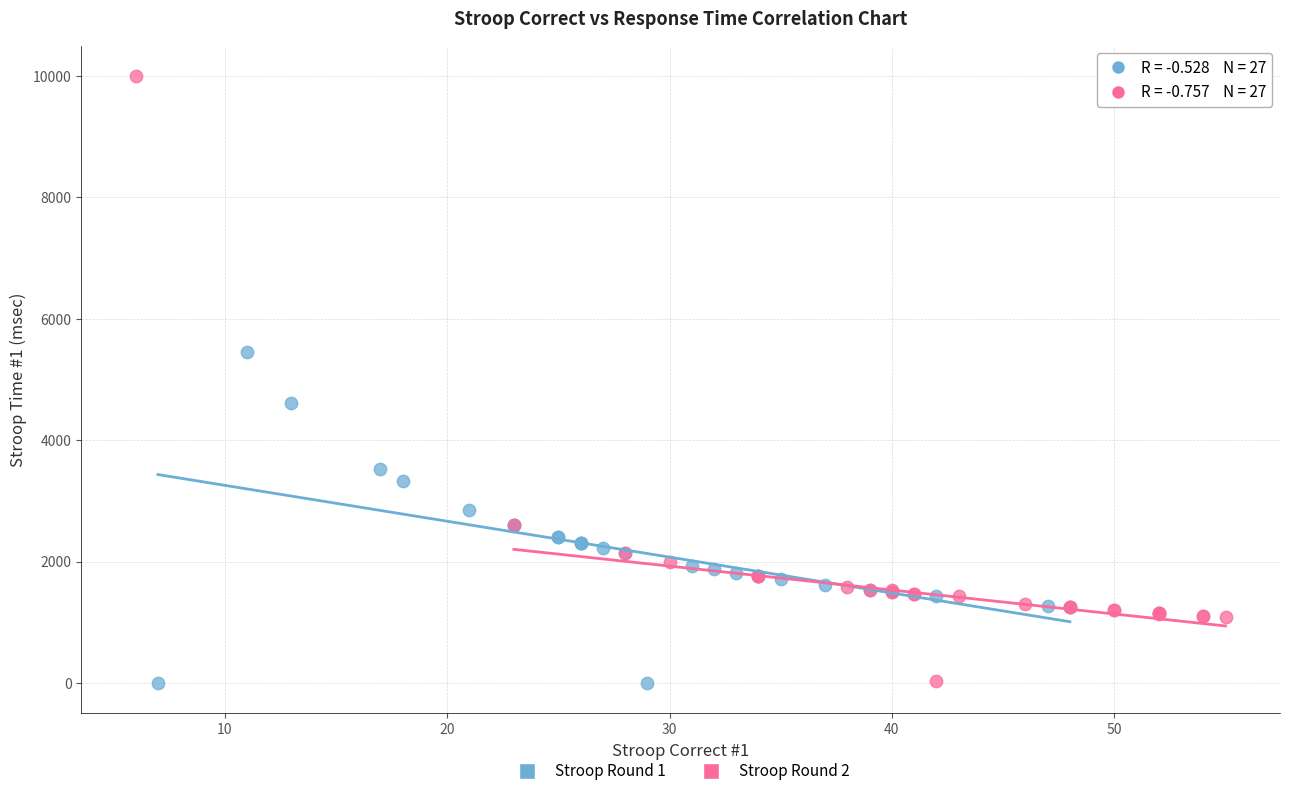

Which series contains the highest Y value?

Stroop Round 2